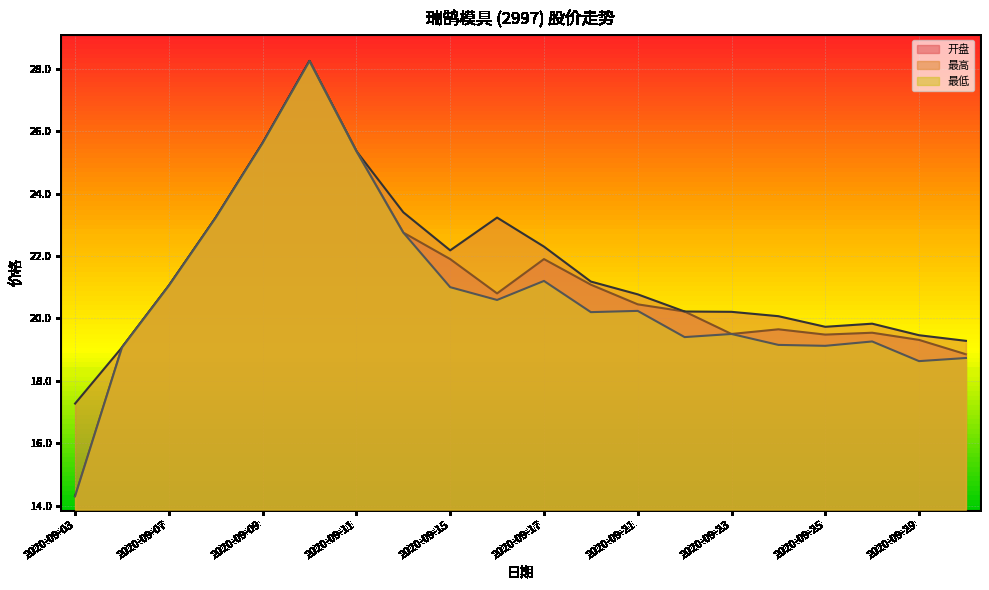

The 最低 series shows 36.9 at 2020-09-11. True or false?

False